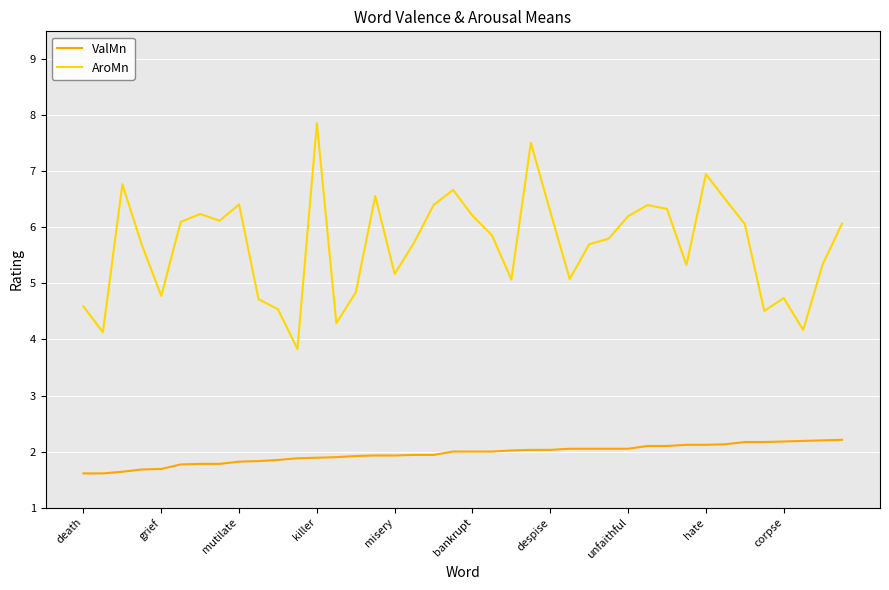

Rank the series by their maximum value, from highest to lowest.

AroMn, ValMn